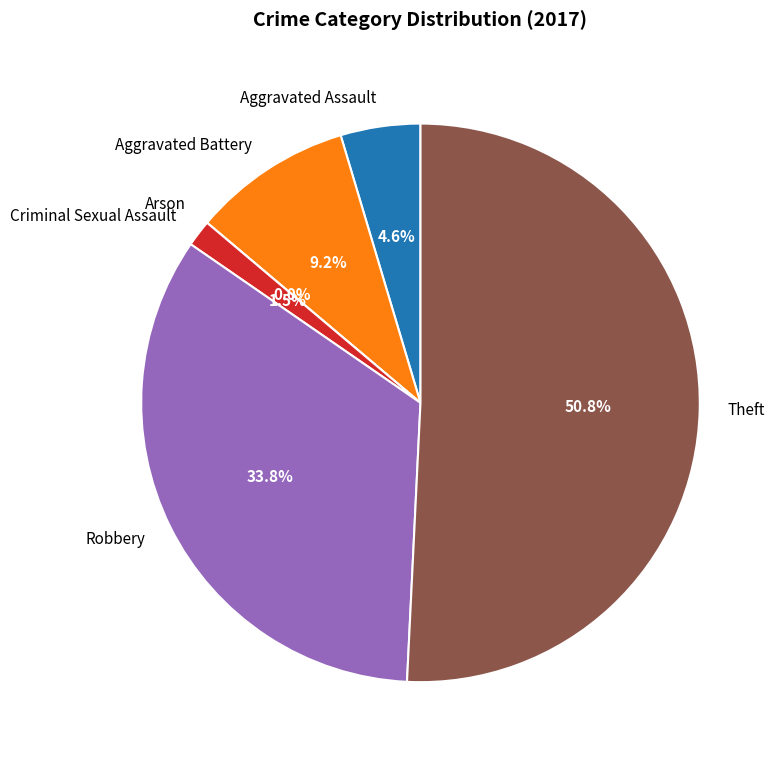

Between Criminal Sexual Assault and Arson, which is larger?

Criminal Sexual Assault